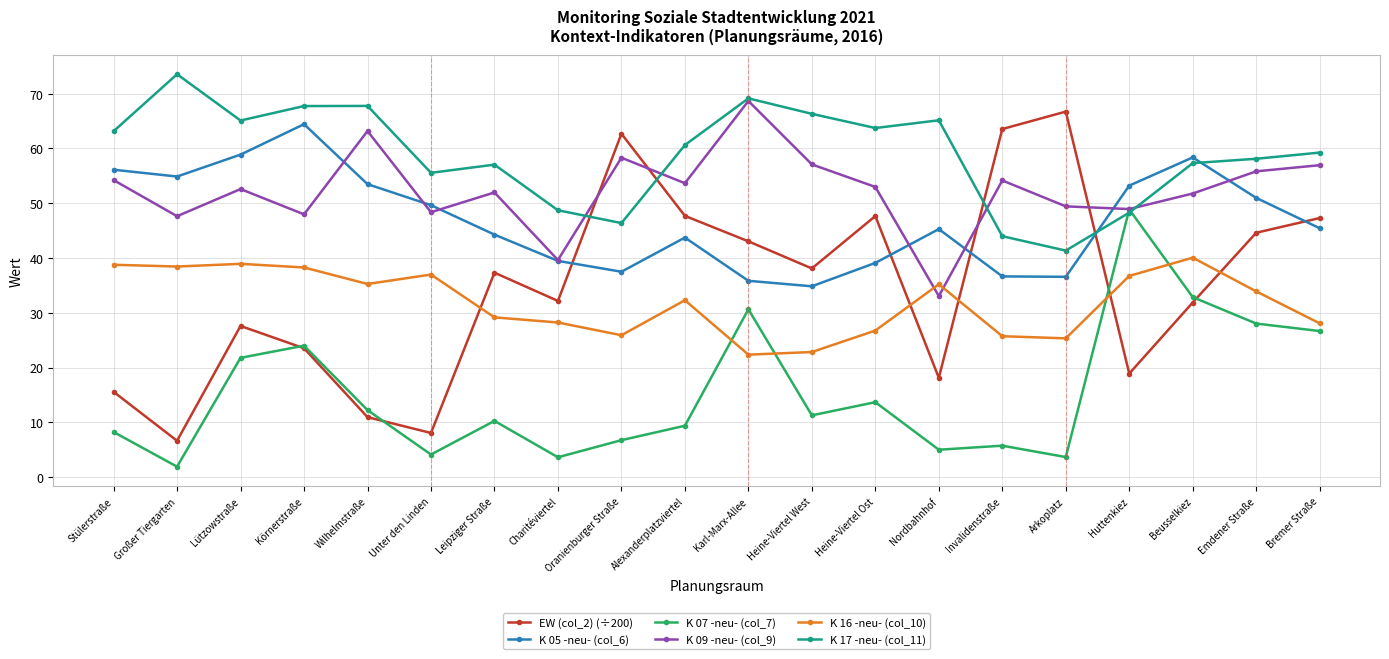

At which category does EW (col_2) (÷200) reach its first local peak?

Lützowstraße